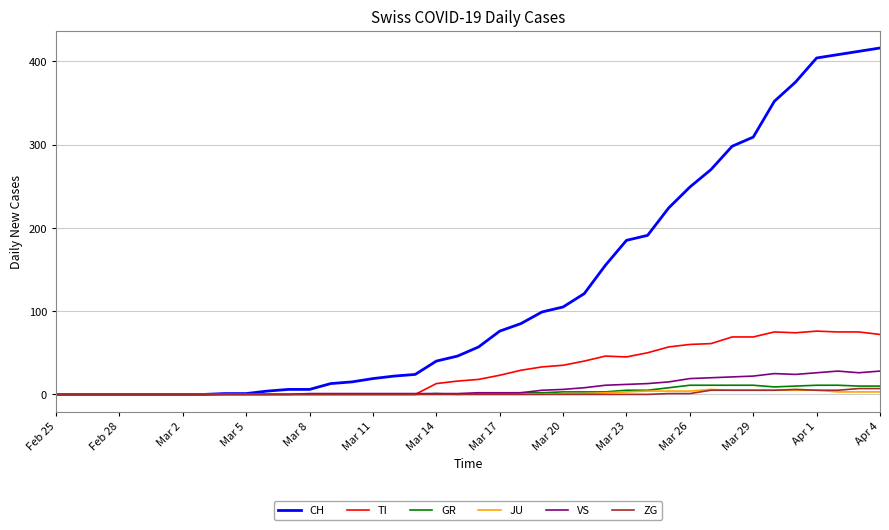

At how many categories does at least one series exceed 235?

10